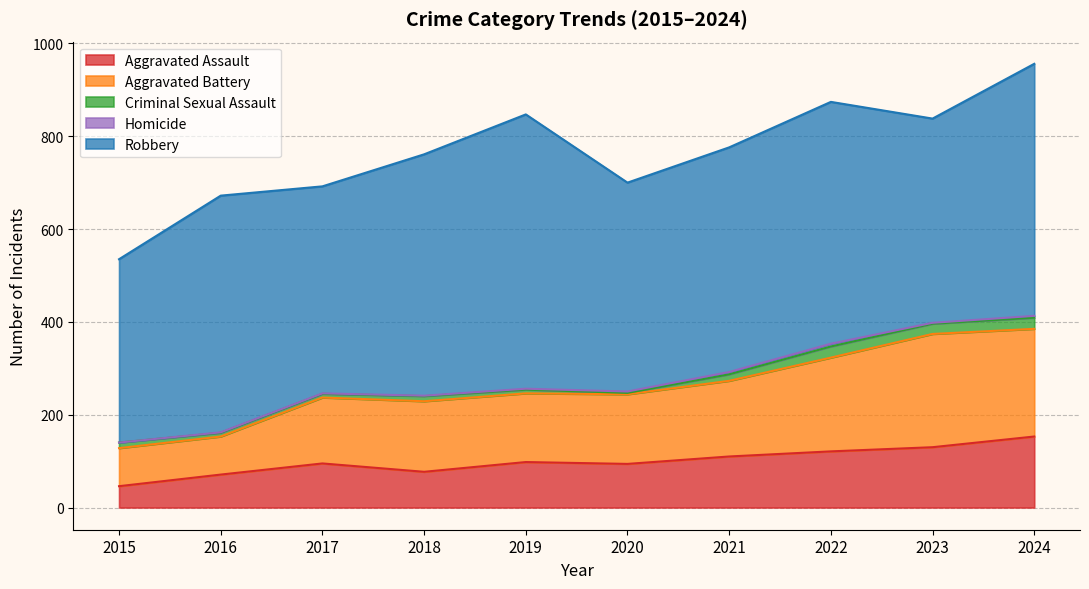

Between 2022 and 2019, which is larger?

2022